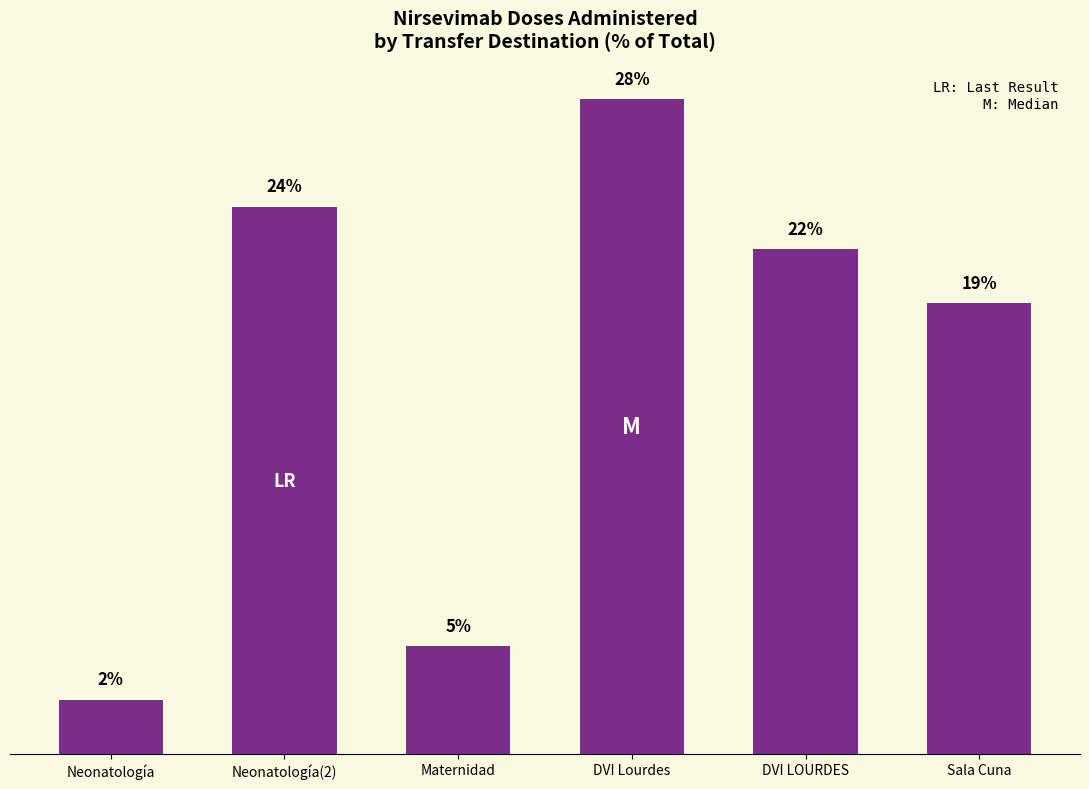

What is the maximum value shown in the chart?

28.2